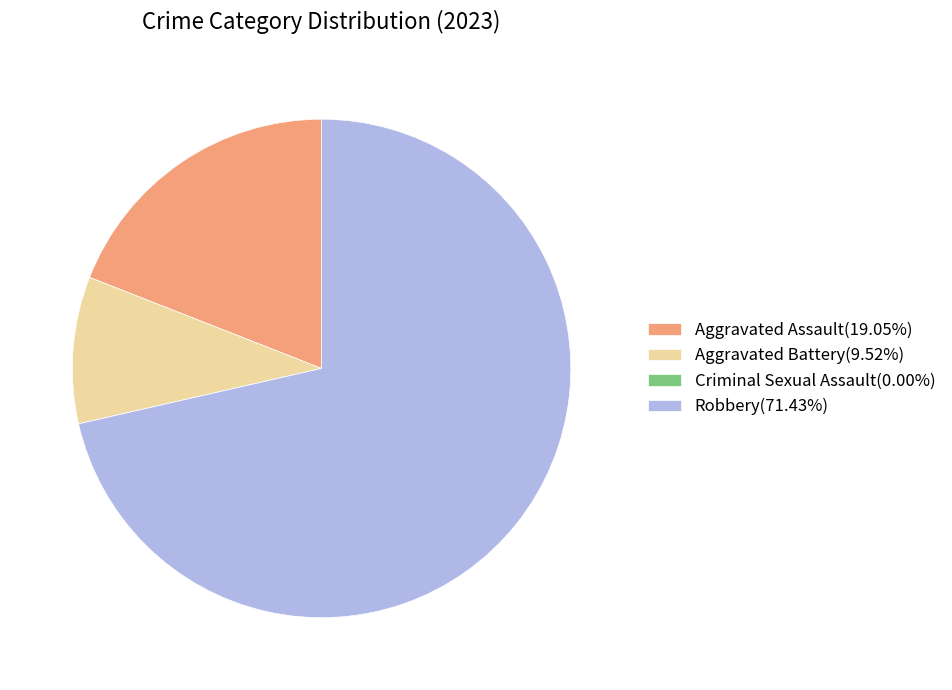

Is there a majority slice in this chart?

Yes